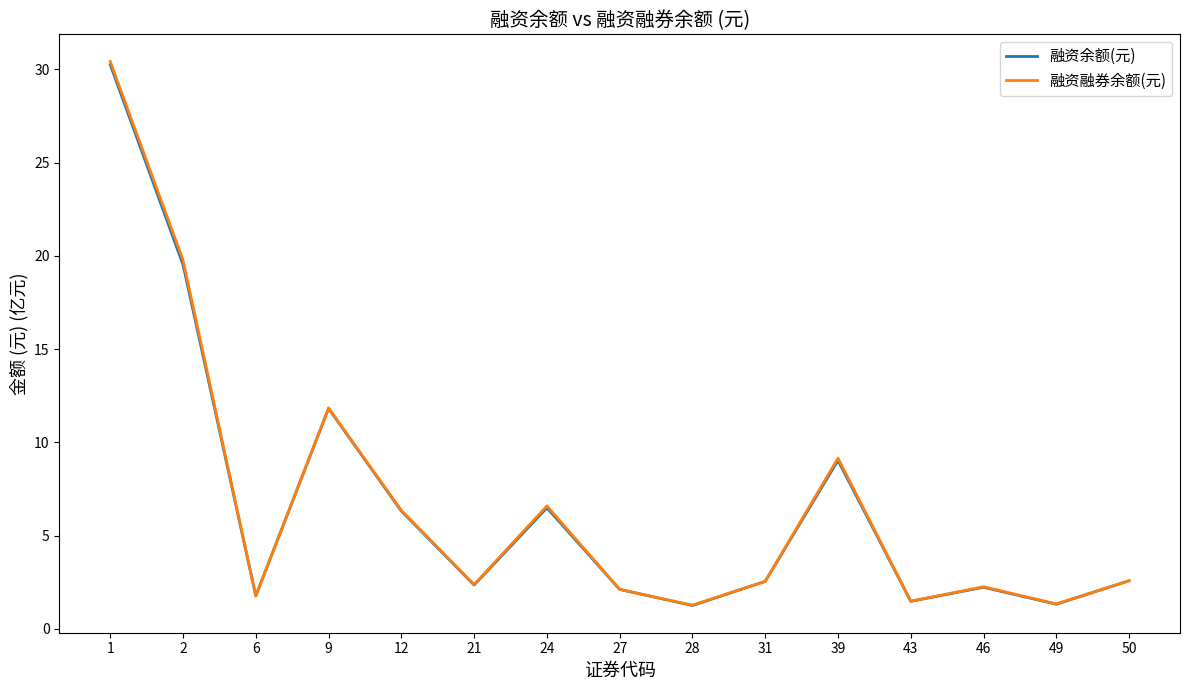

Where is 融资融券余额(元) nearest to the value 15?

9